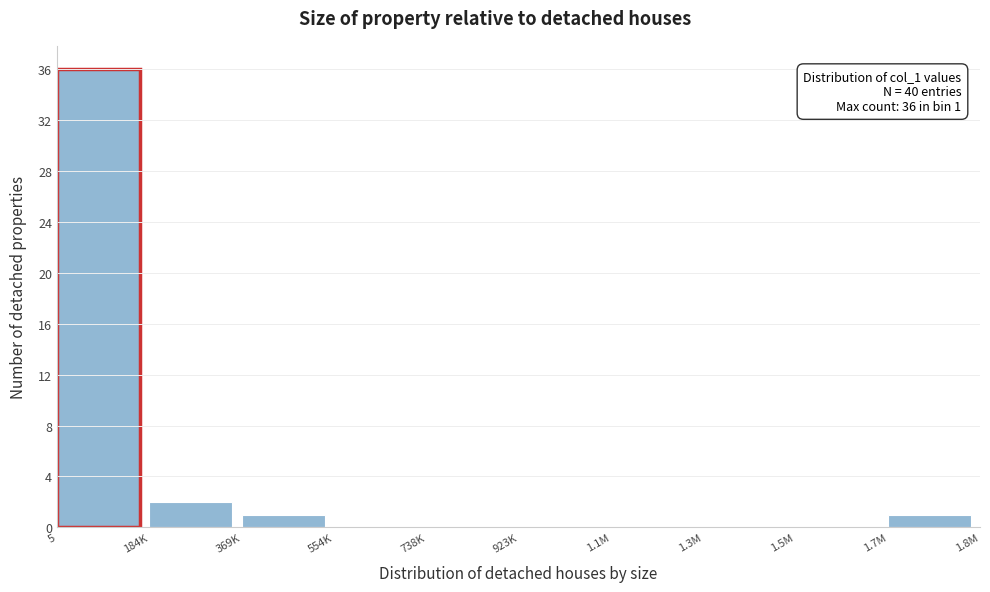

Reading right to left, what are all the values shown in this chart?

1.7M=1	1.5M=0	1.3M=0	1.1M=0	923K=0	738K=0	554K=0	369K=1	184K=2	5=36